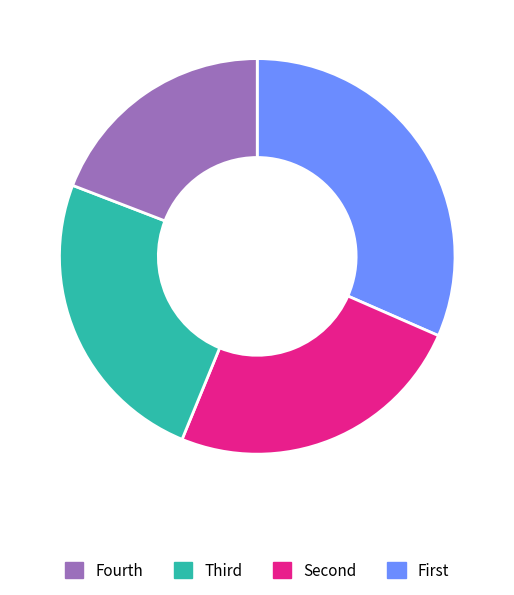

Is there any slice that represents more than half of the pie?

No